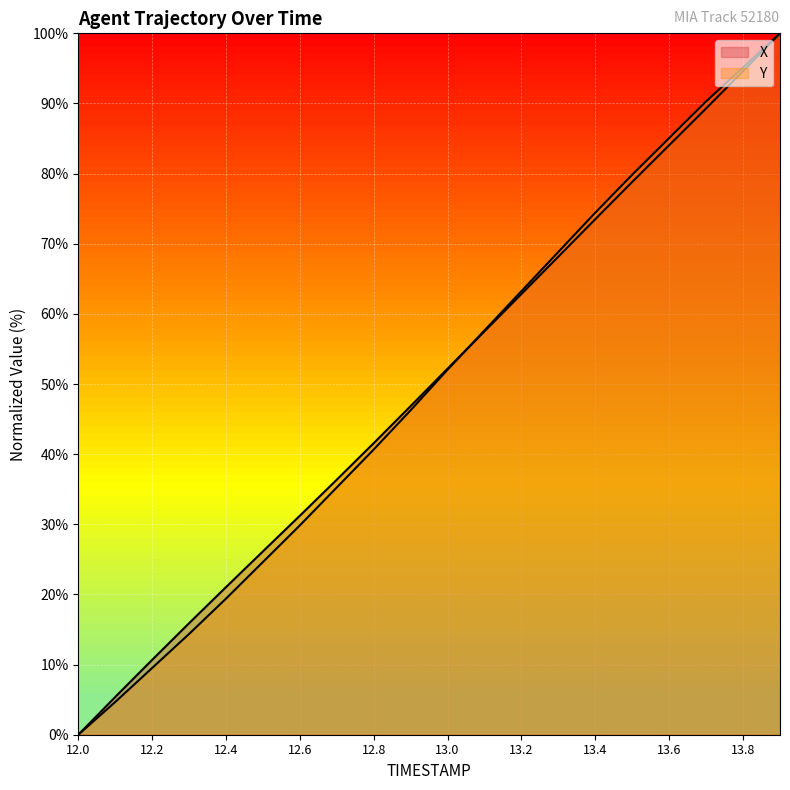

How many times do X and Y cross each other?

1